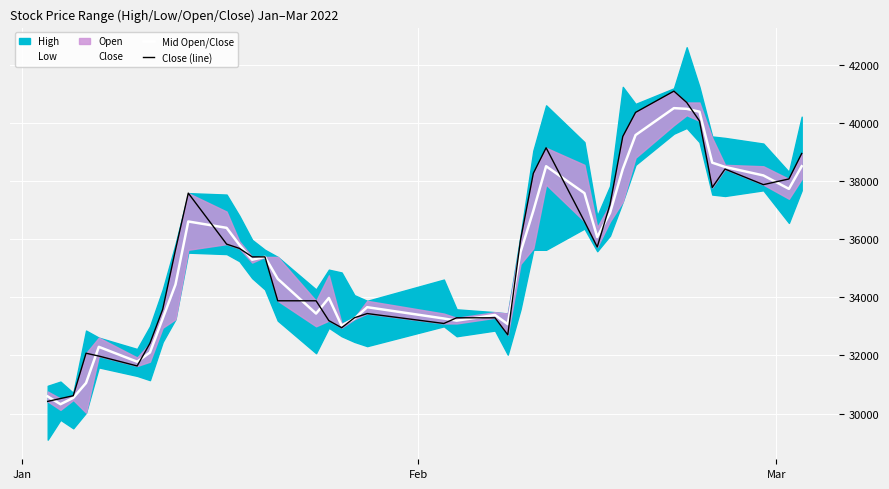

How many lines are shown in the chart?

2